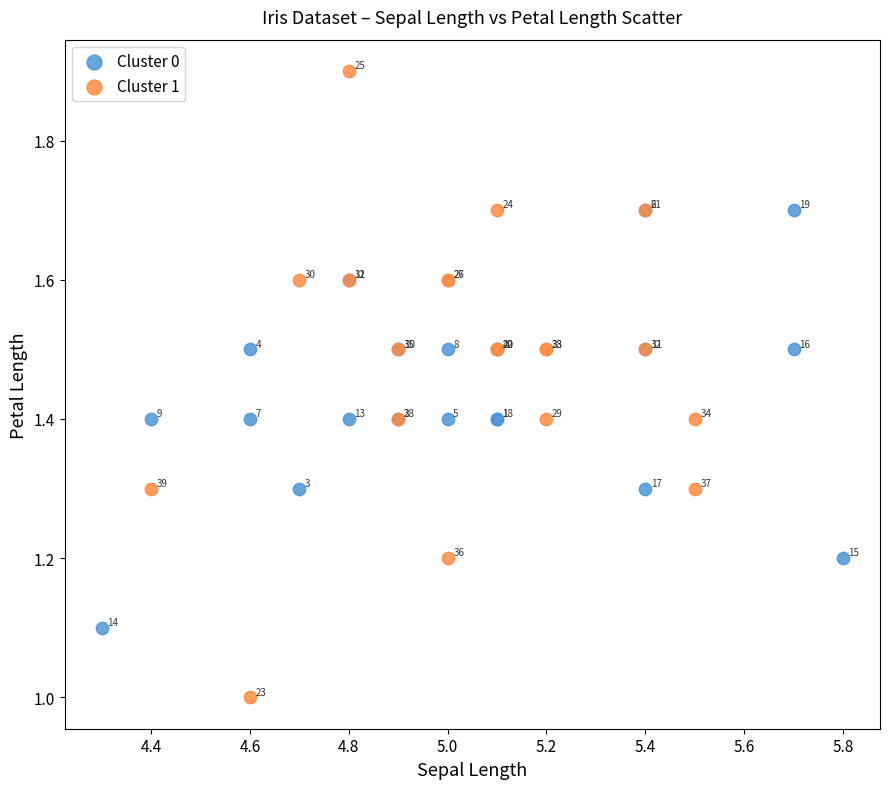

Which series contains the highest Y value?

Cluster 1